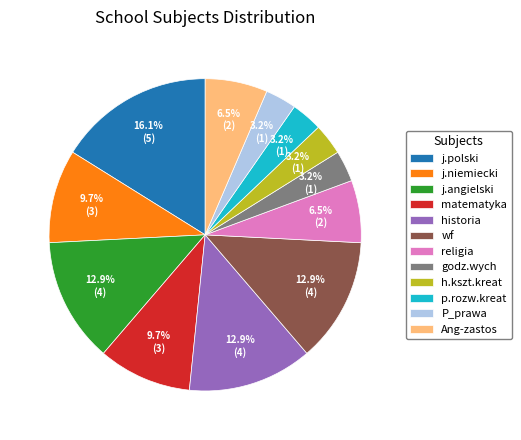

What portion of the pie excludes j.angielski?

87.1%